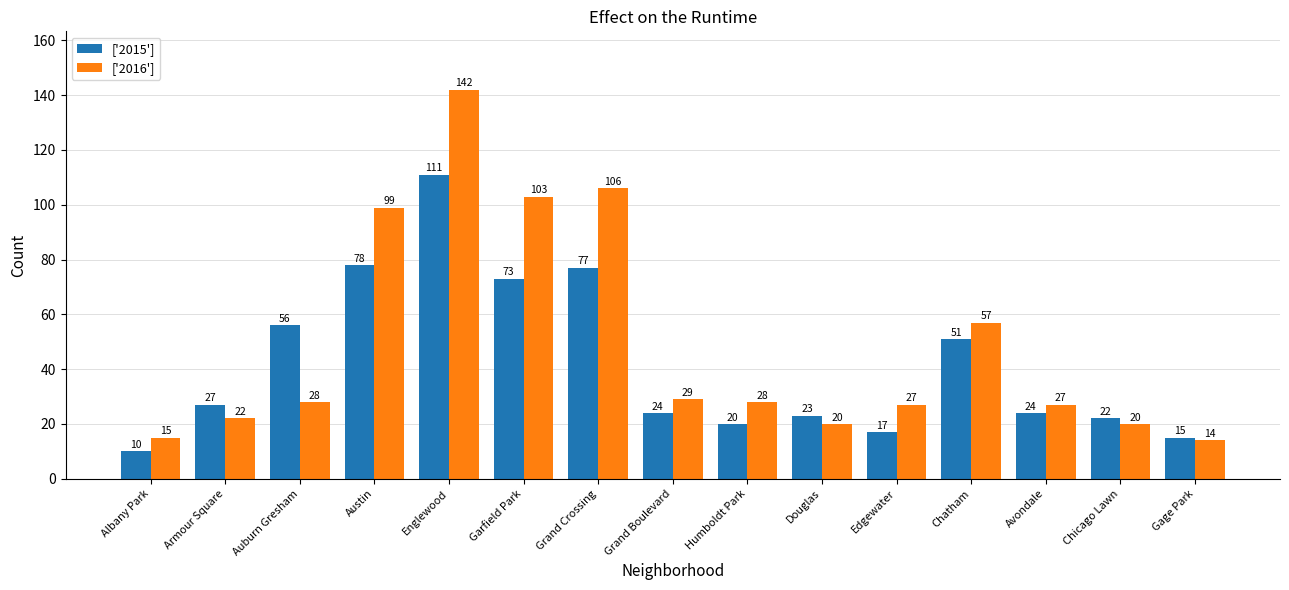

What is the total value across all series at Douglas?

43